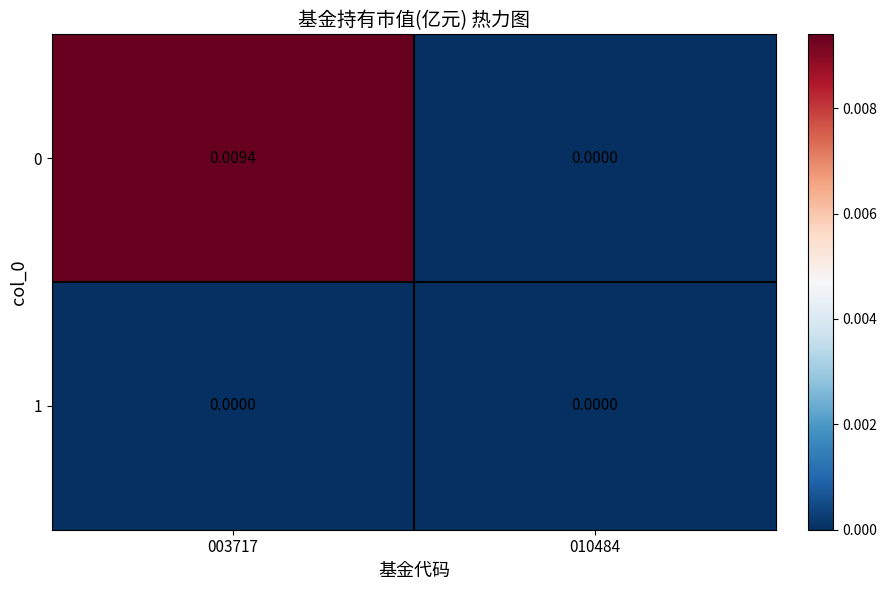

Count the number of data series in this chart.

2